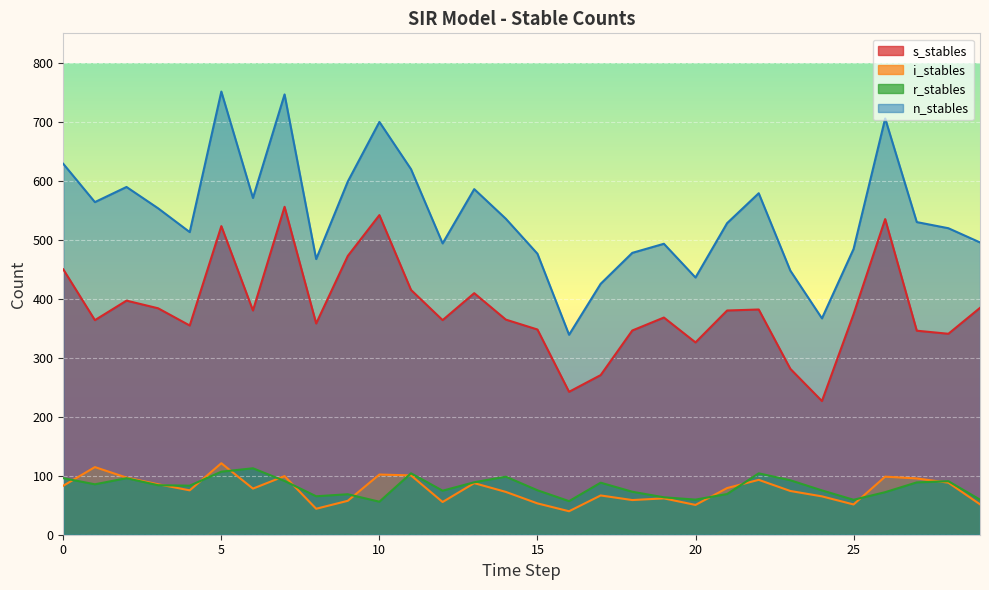

List the series in order of their peak value, highest first.

n_stables, s_stables, i_stables, r_stables